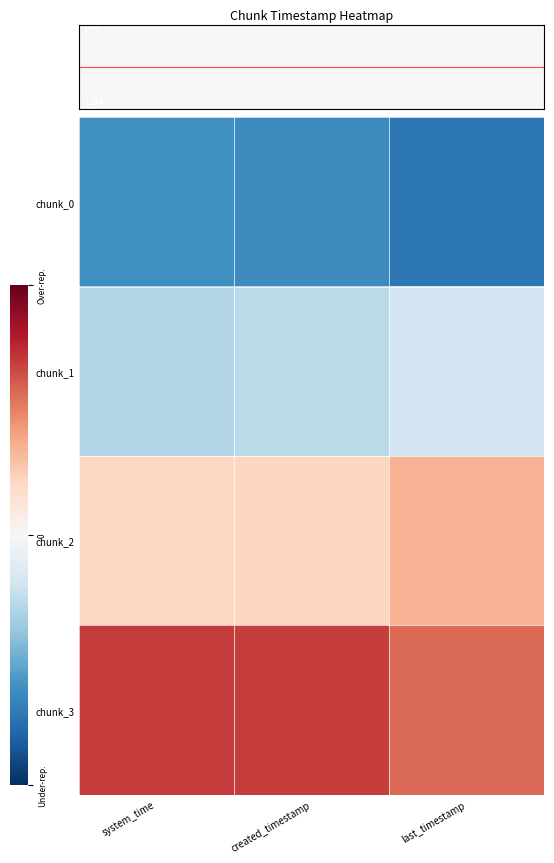

Which series changed the most between system_time and last_timestamp?

chunk_2